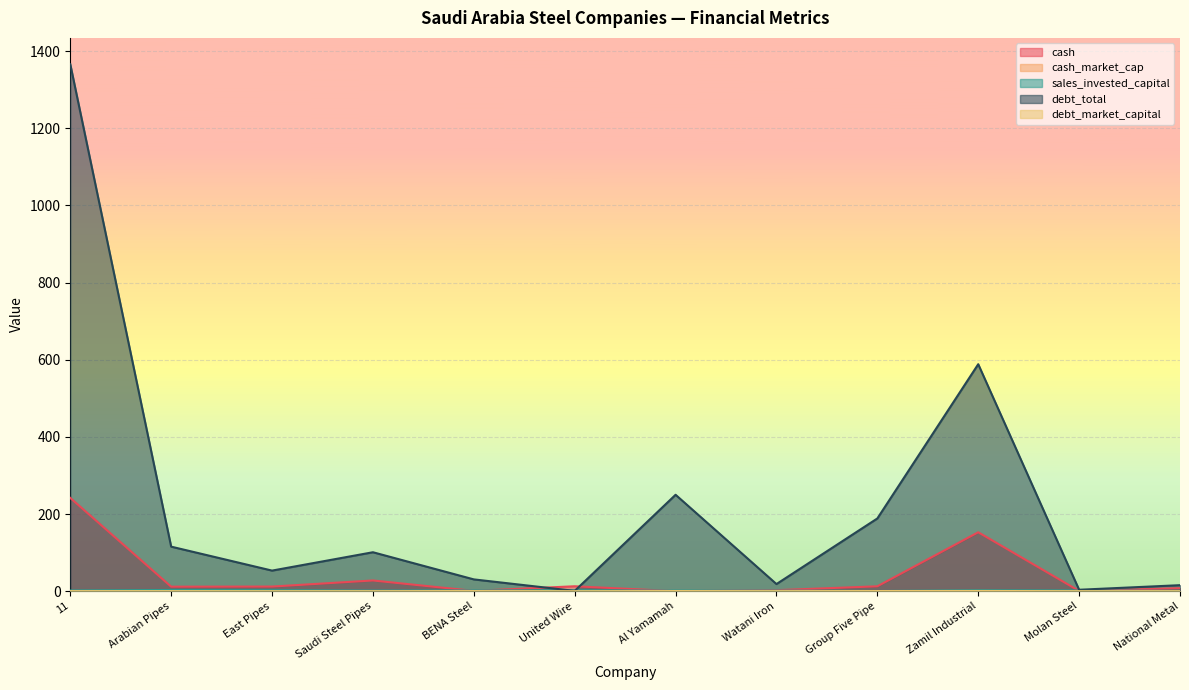

True or false: sales_invested_capital and cash_market_cap intersect in this chart.

False